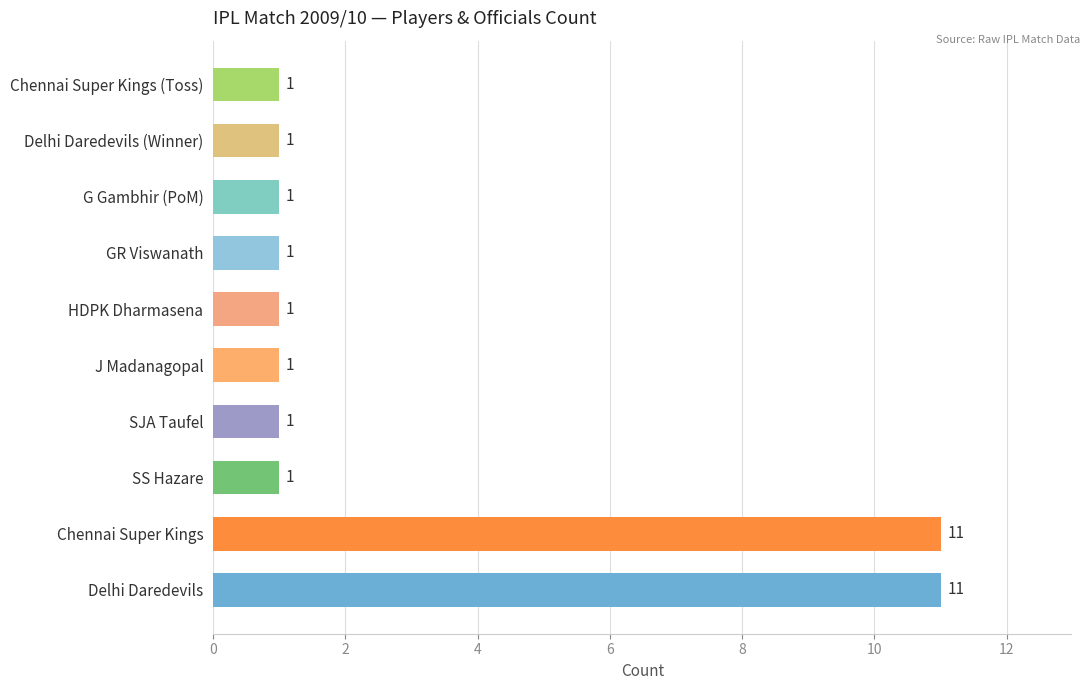

The value at J Madanagopal is 1. True or false?

True